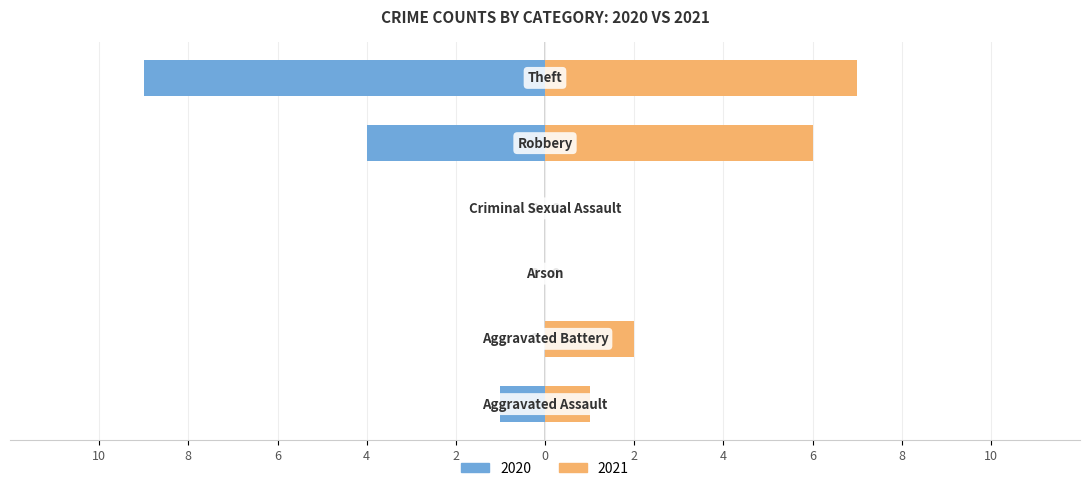

List the labels in order of Left (2020) value, smallest first.

Theft, Robbery, Aggravated Assault, Aggravated Battery, Arson, Criminal Sexual Assault